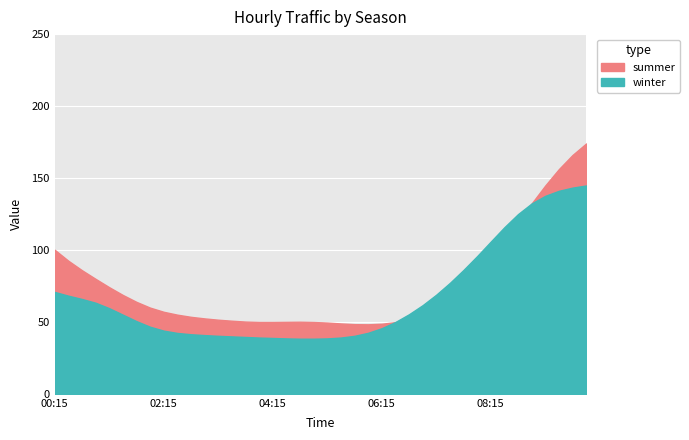

What are all the series names shown in the legend?

summer, winter